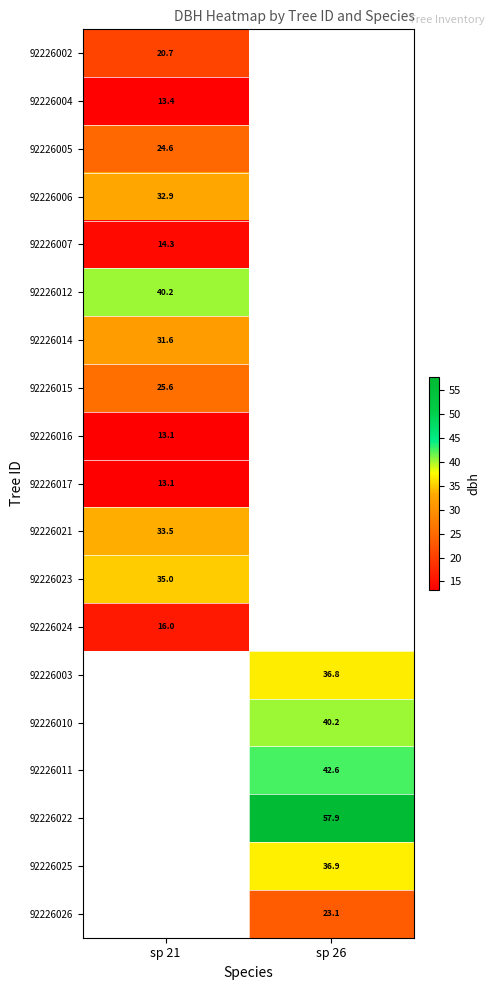

What is the spread (max minus min) of values at sp 21?

27.1